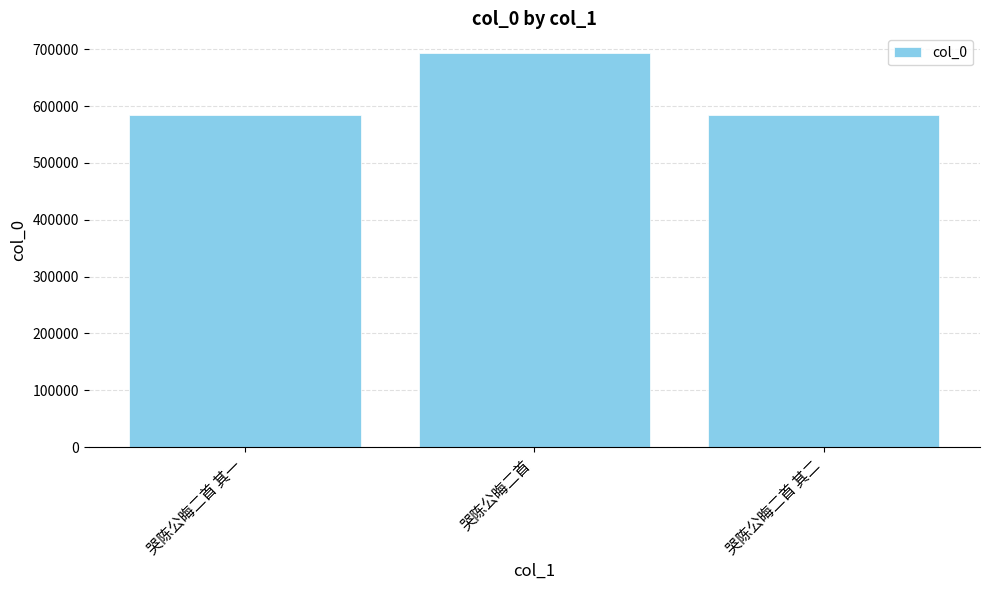

What is the average value?

621109